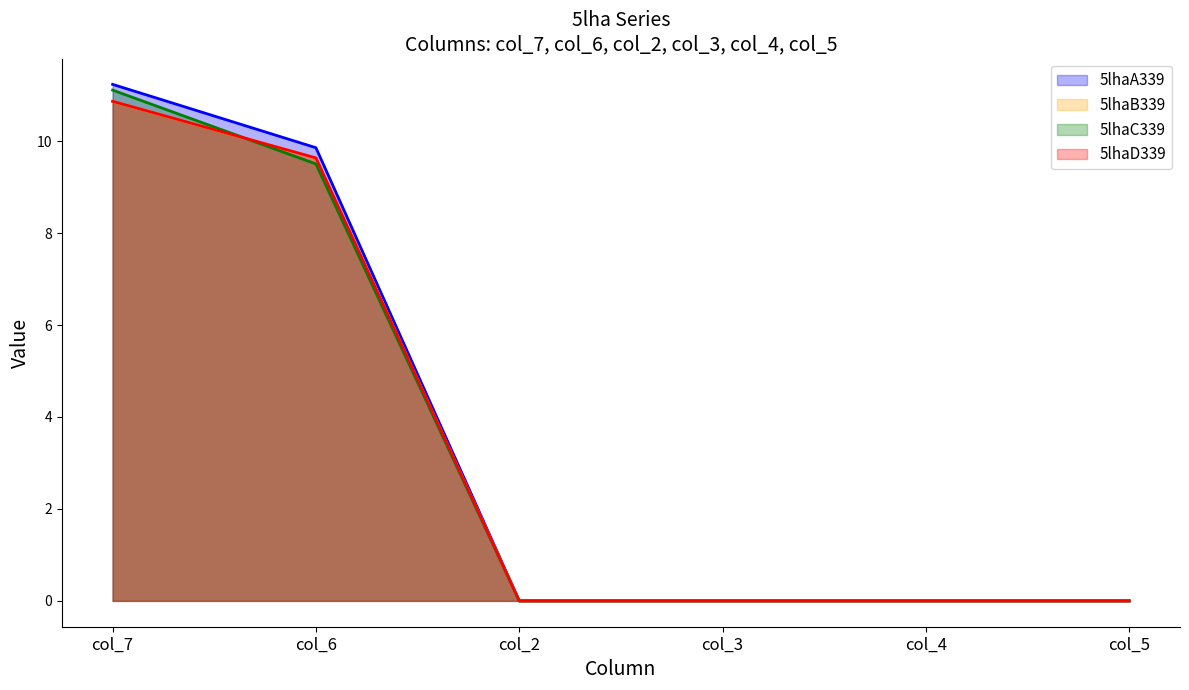

At how many categories does at least one series exceed 0?

2